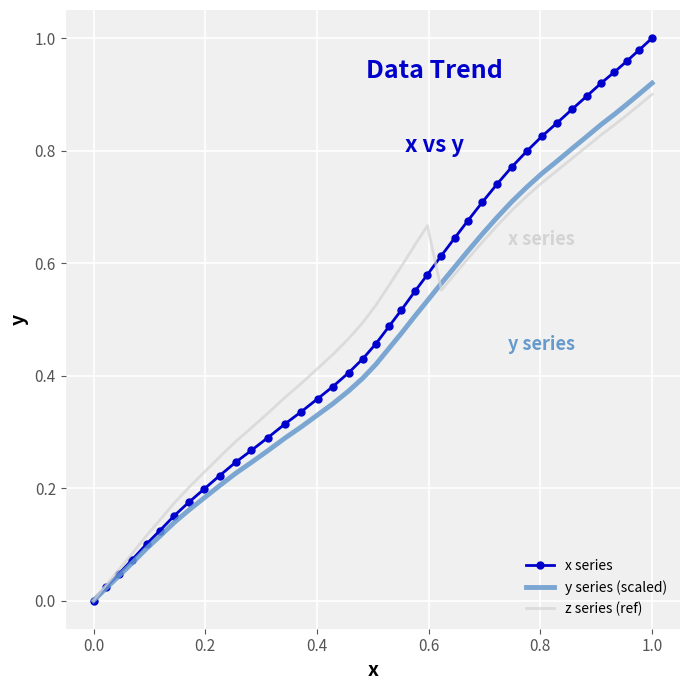

Which series has the largest range (max minus min)?

x series